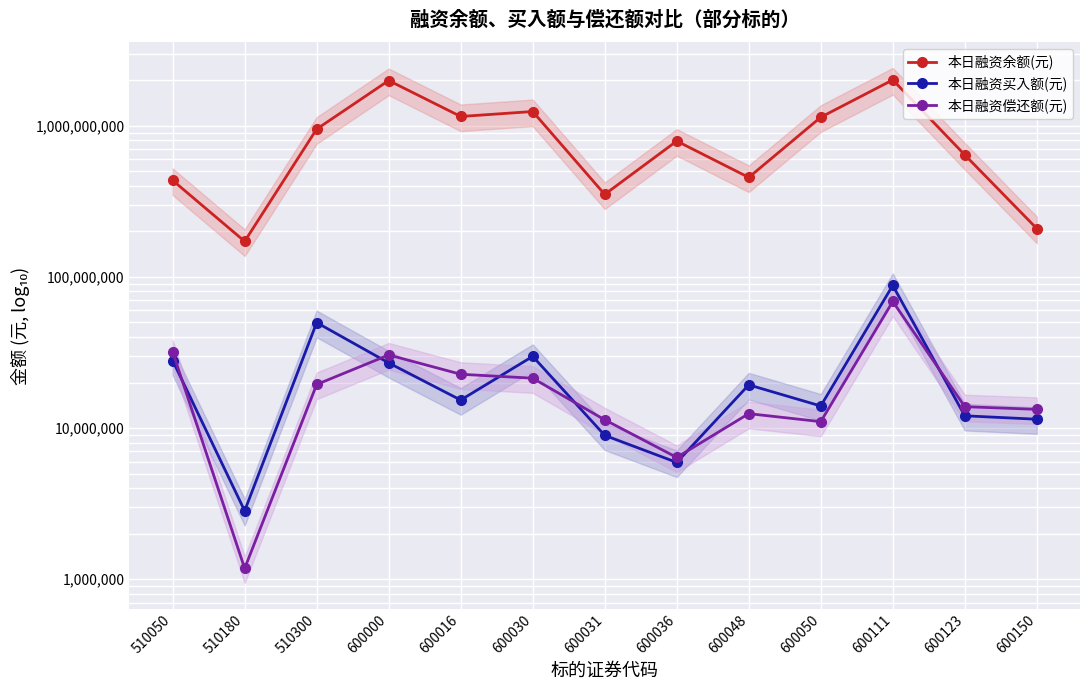

Between 600000 and 510180, which is larger?

600000